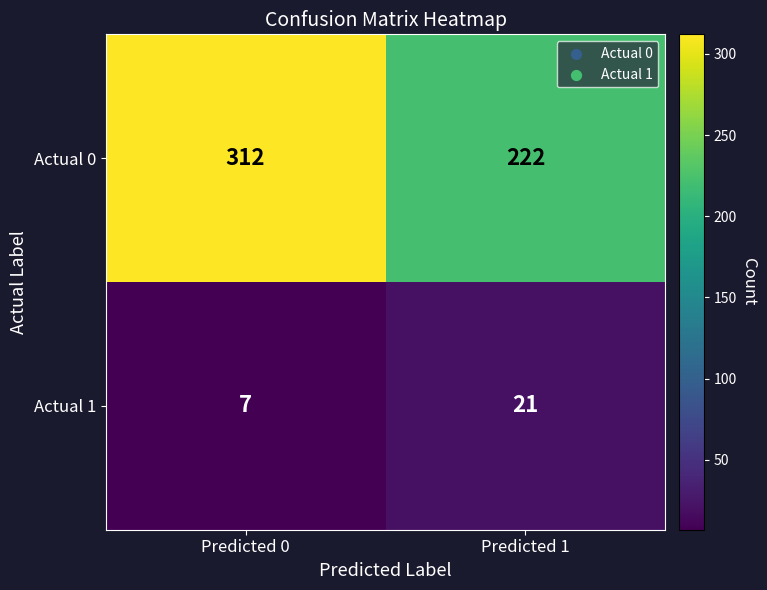

Which series has the largest range (max minus min)?

Actual 0